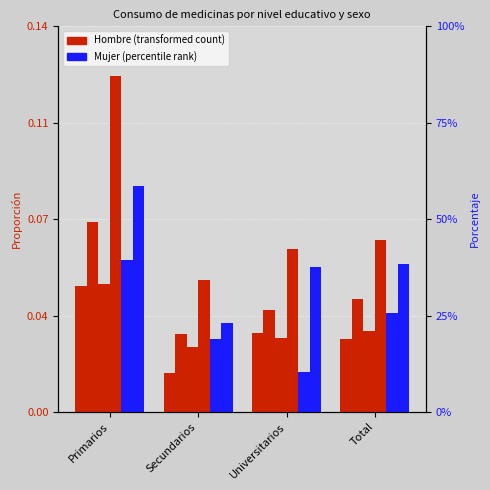

Which has a higher value, Universitarios or Total?

Universitarios